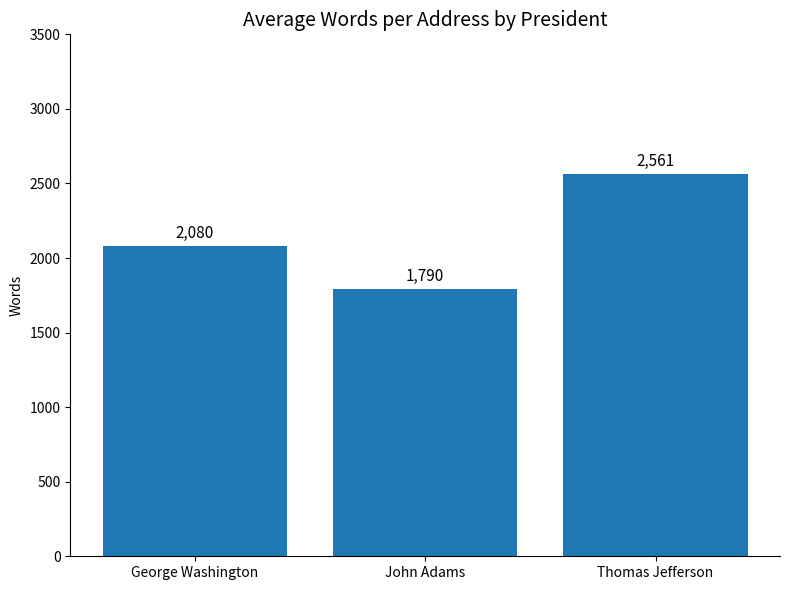

What is the sum of the values at John Adams and Thomas Jefferson?

4350.8